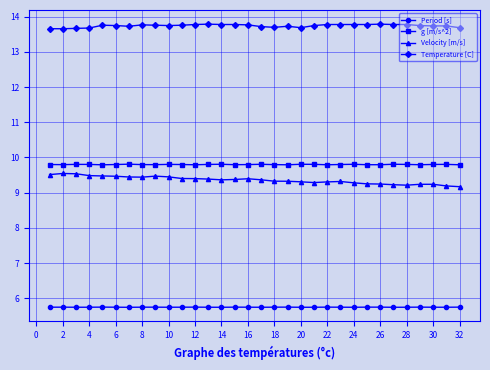

At how many categories does at least one series exceed 8?

32